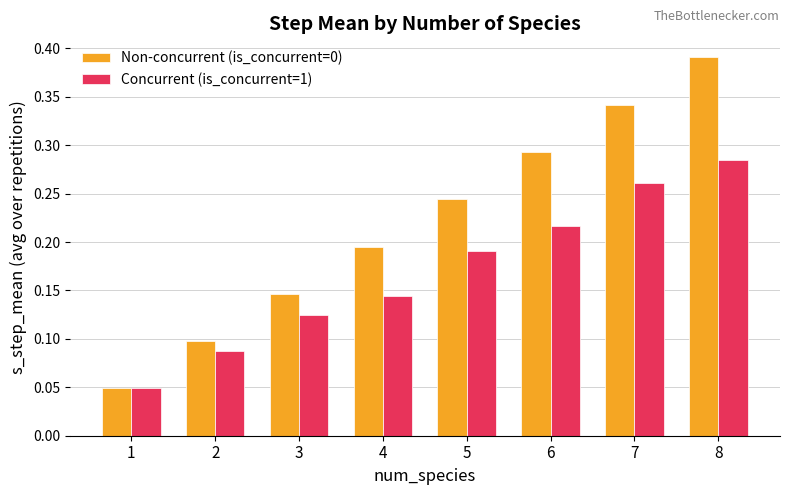

How many Concurrent (is_concurrent=1) values are between 0 and 1?

8